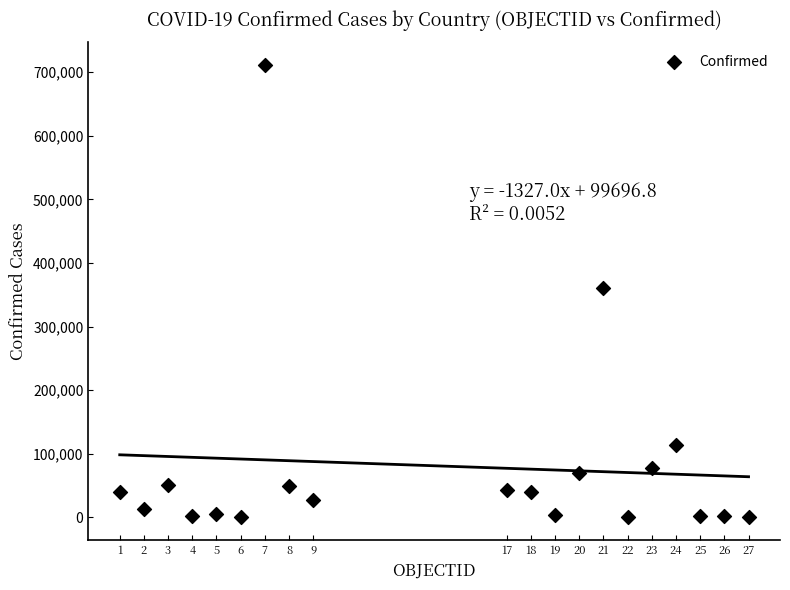

What is the range of Y values (max minus min)?

711224